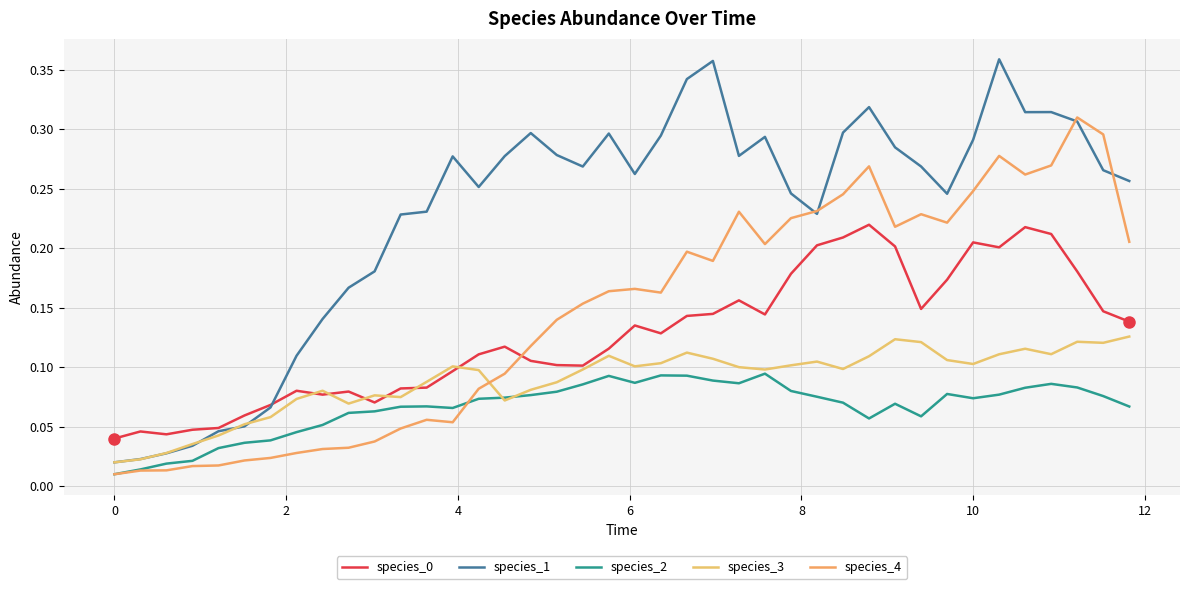

How many intersections are there between species_1 and species_4?

4